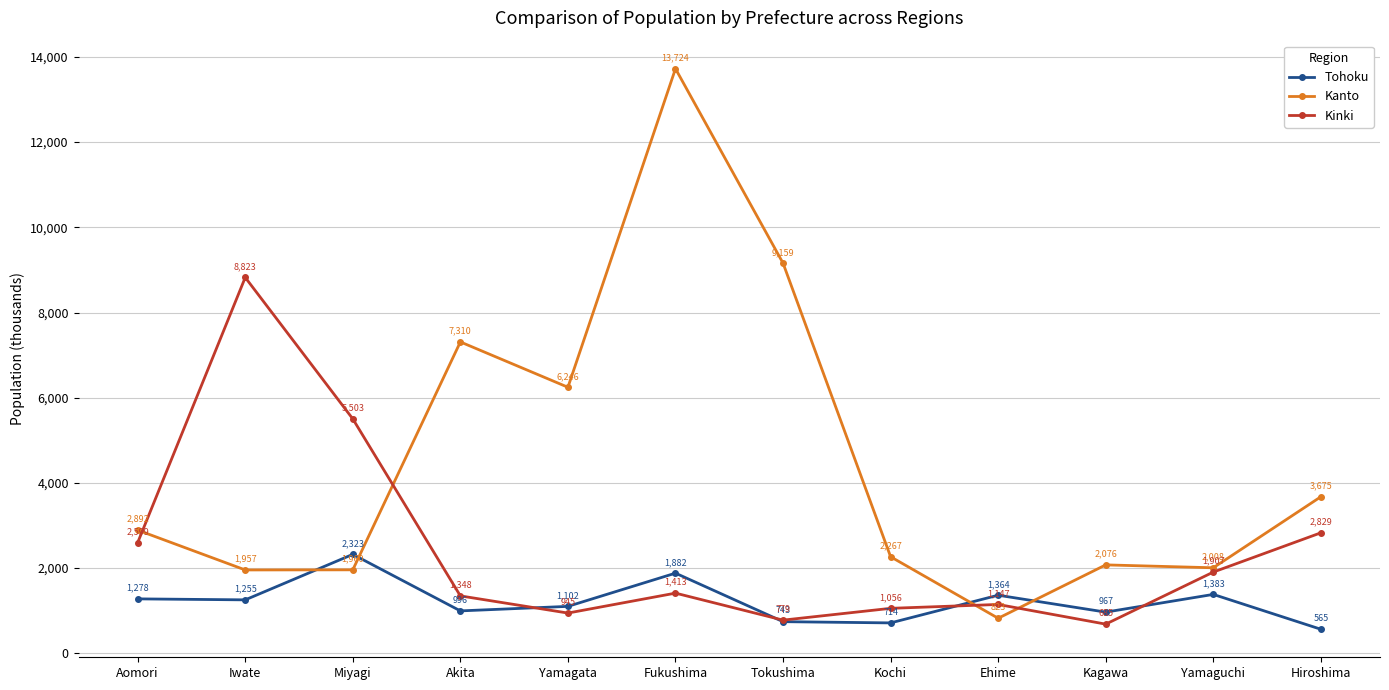

Reading left to right, what are all the values shown in this chart?

Tohoku: 1278	1255	2323	996	1102	1882	743	714	1364	967	1383	565
Kanto: 2892	1957	1960	7310	6246	13724	9159	2267	823	2076	2008	3675
Kinki: 2599	8823	5503	1348	945	1413	779	1056	1147	685	1907	2829